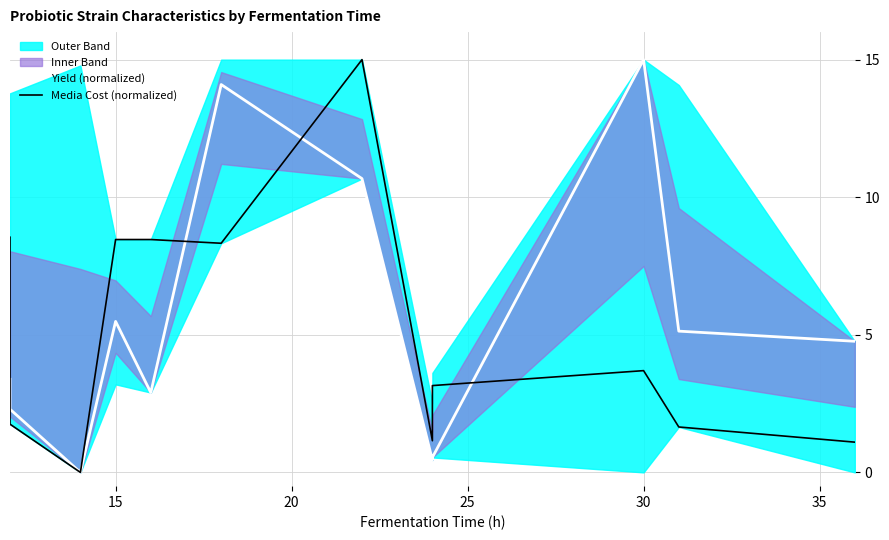

What is the average value of the Media Cost (normalized) series?

5.1